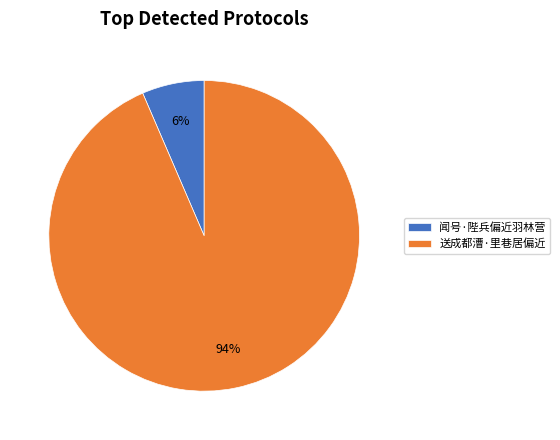

To the nearest percent, what portion does 闻号·陛兵偏近羽林营 represent?

6%